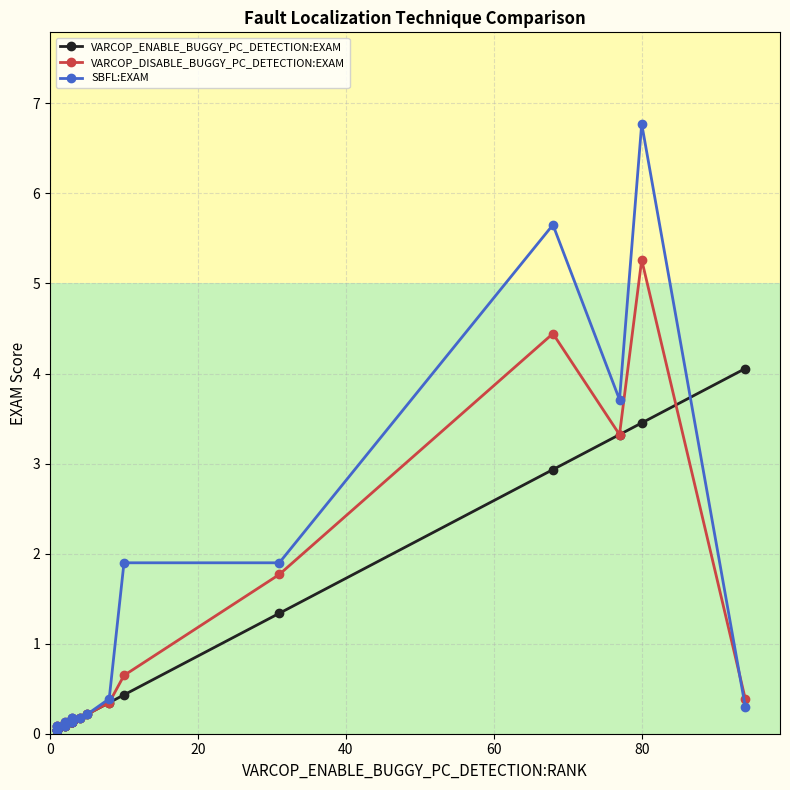

Does the chart display data point markers on the line(s)?

Yes